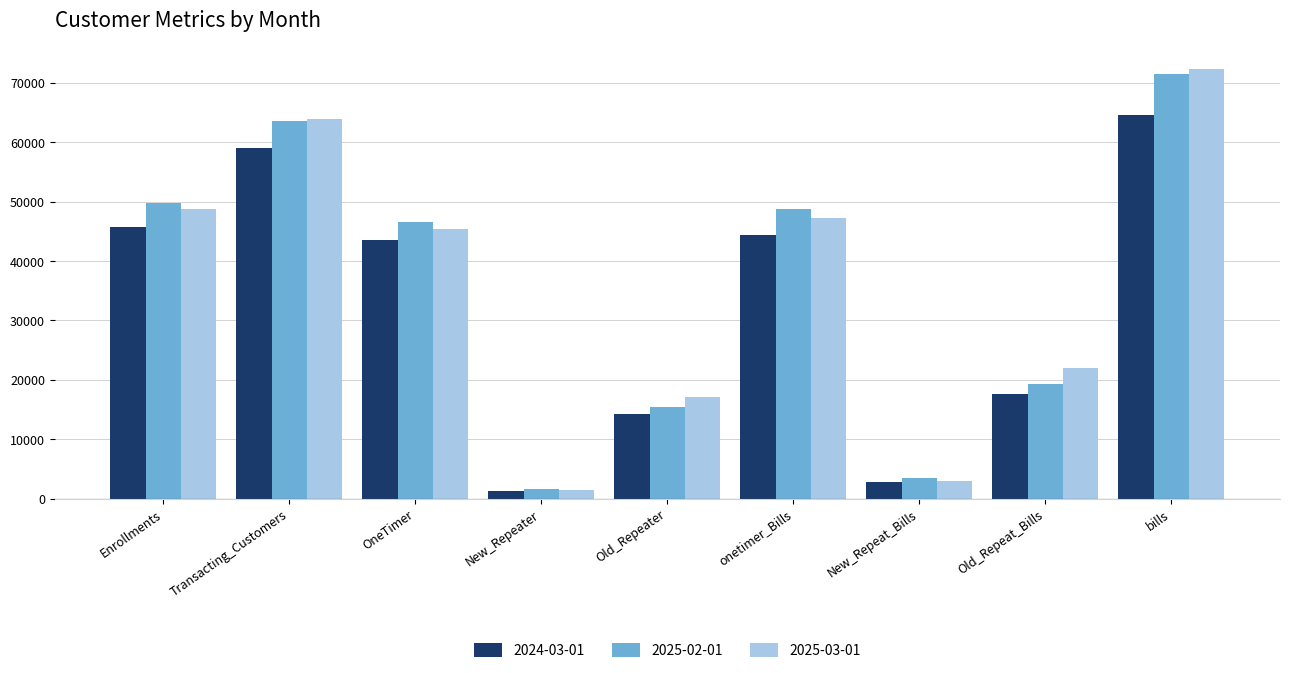

What is the total value across all series at OneTimer?

135601